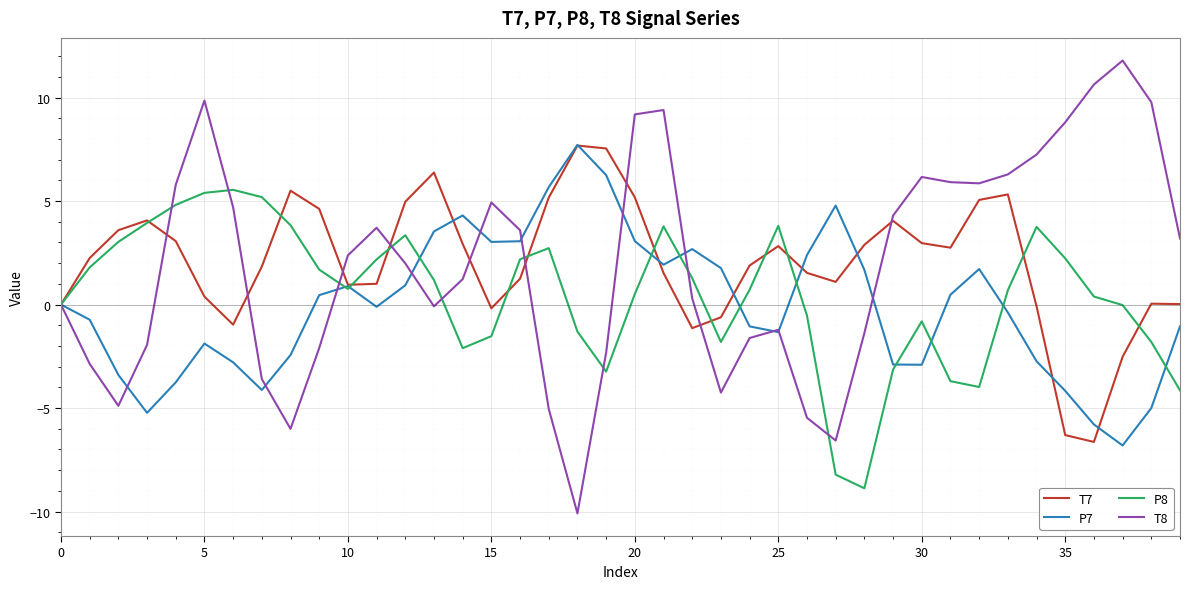

Which series has the widest spread of values?

T8